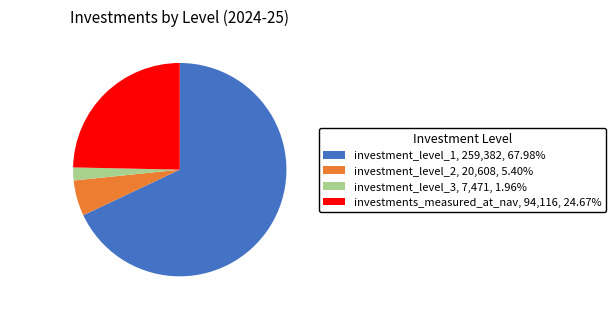

True or false: investment_level_3 accounts for 9% of the total.

False